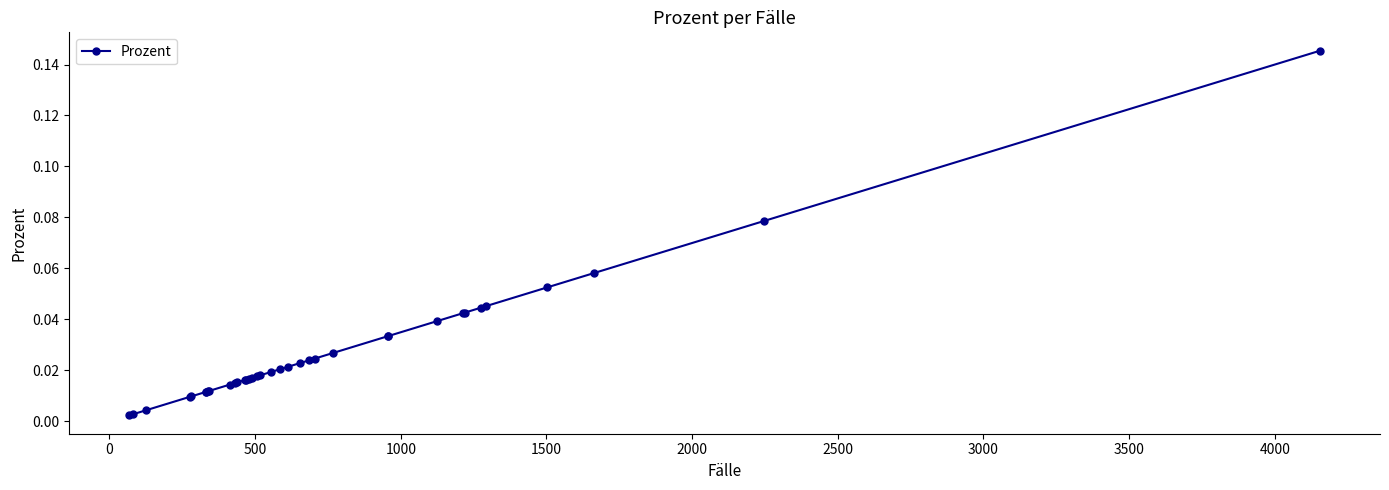

True or false: the data has more than 1 interior local peaks.

False